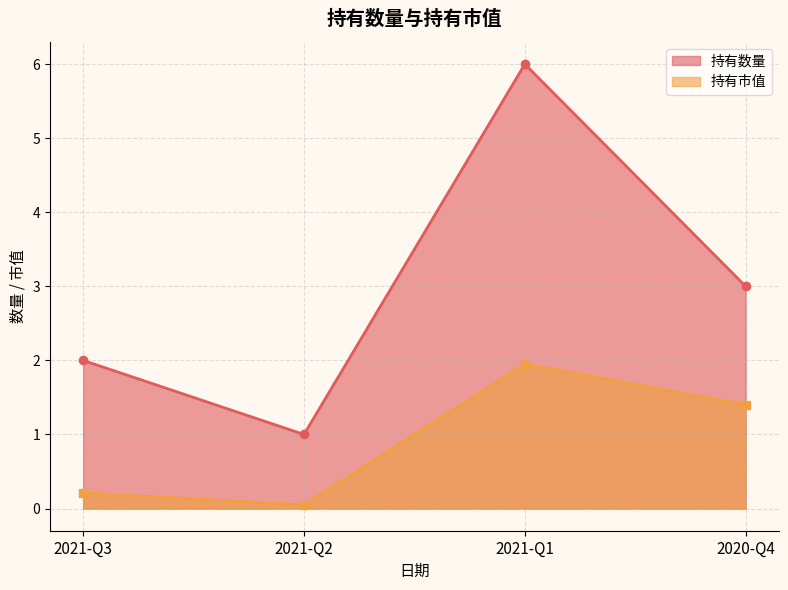

List the series in order of their overall mean, highest first.

持有数量, 持有市值